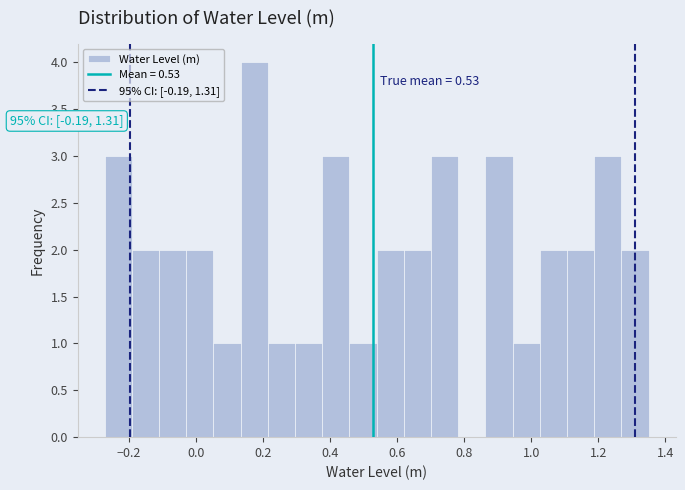

Over which range of the x-axis is the bar tallest?

0.14 to 0.22